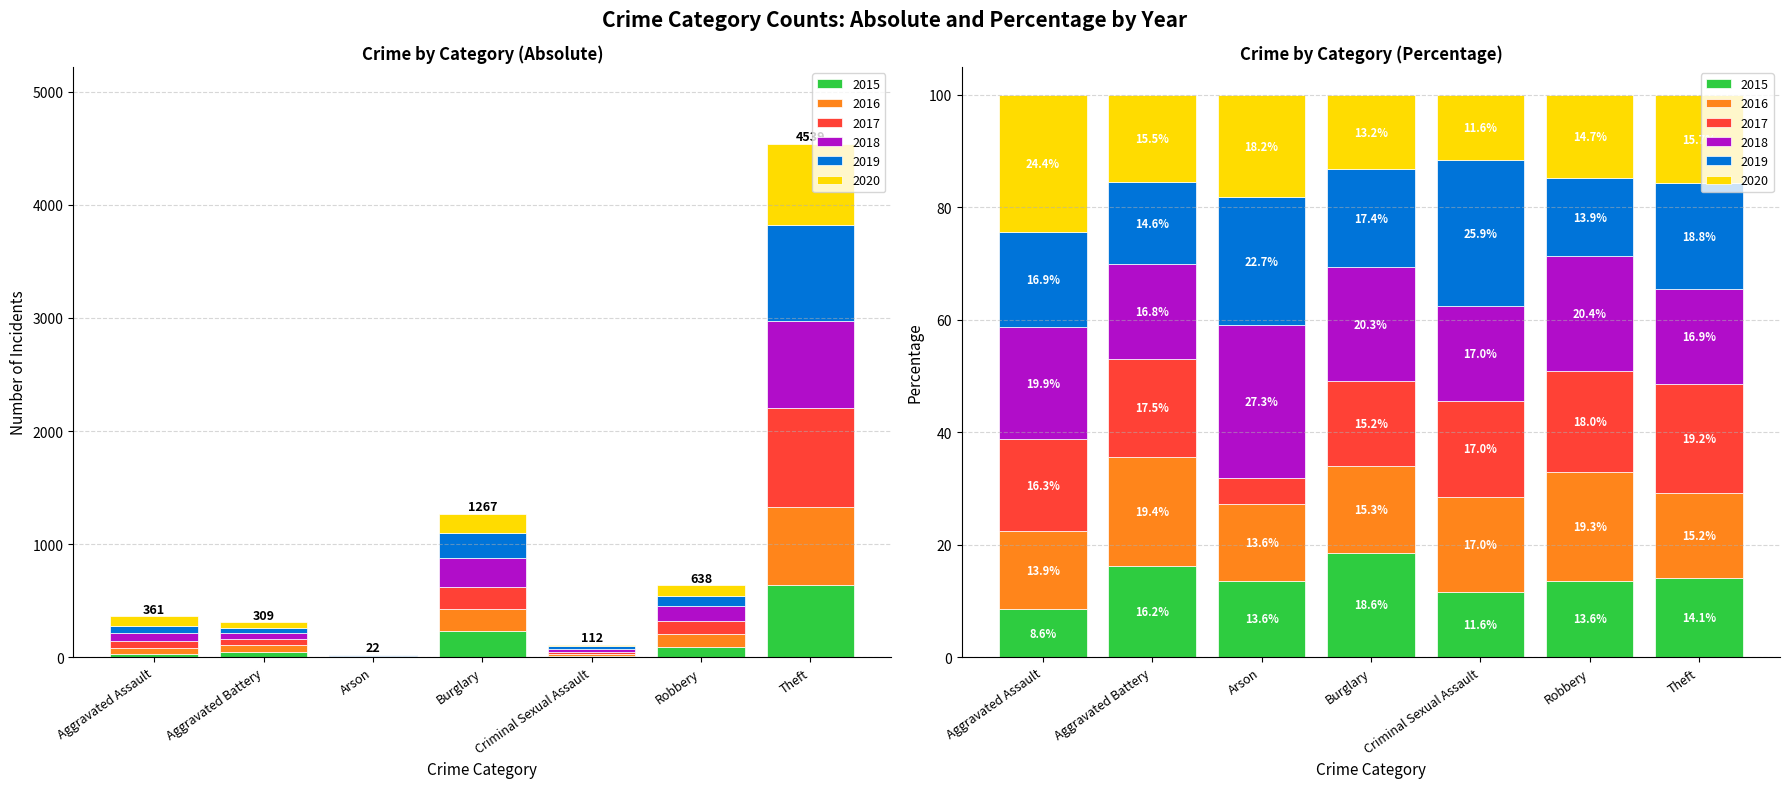

How many bars are there in each group?

6